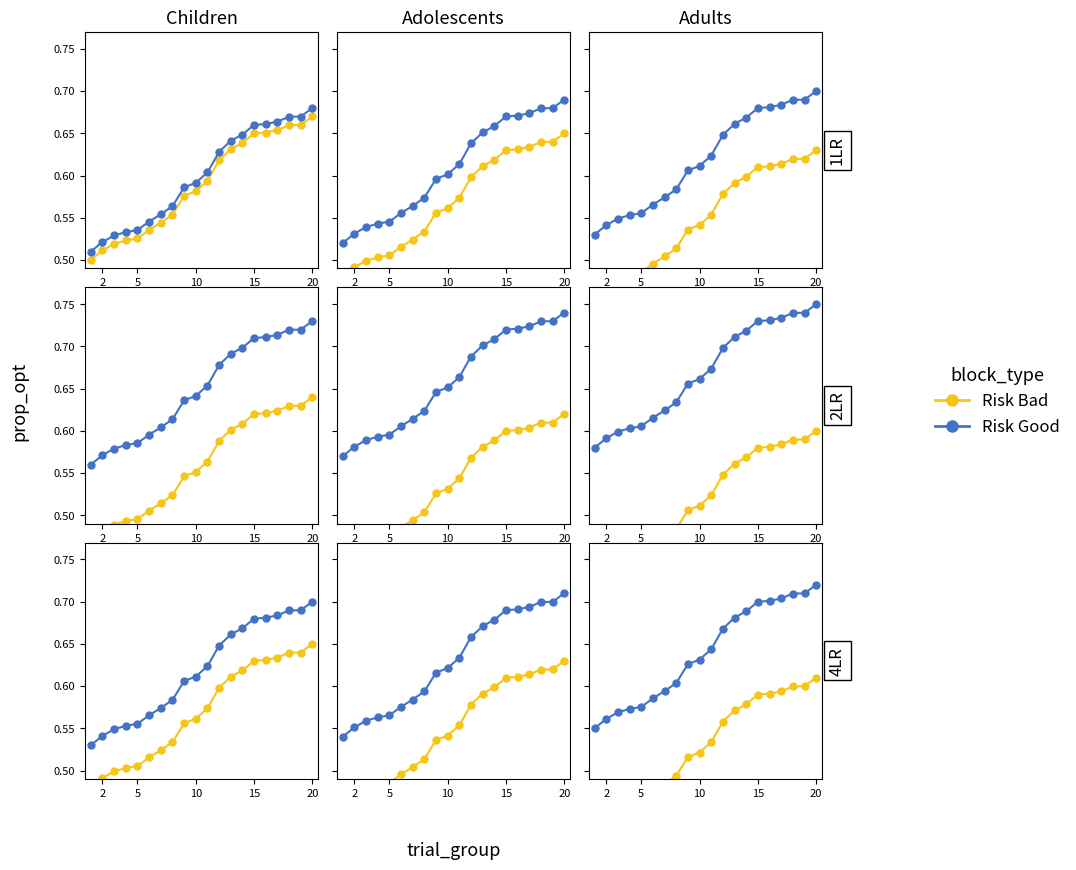

Which series has the widest spread of values?

Risk Good